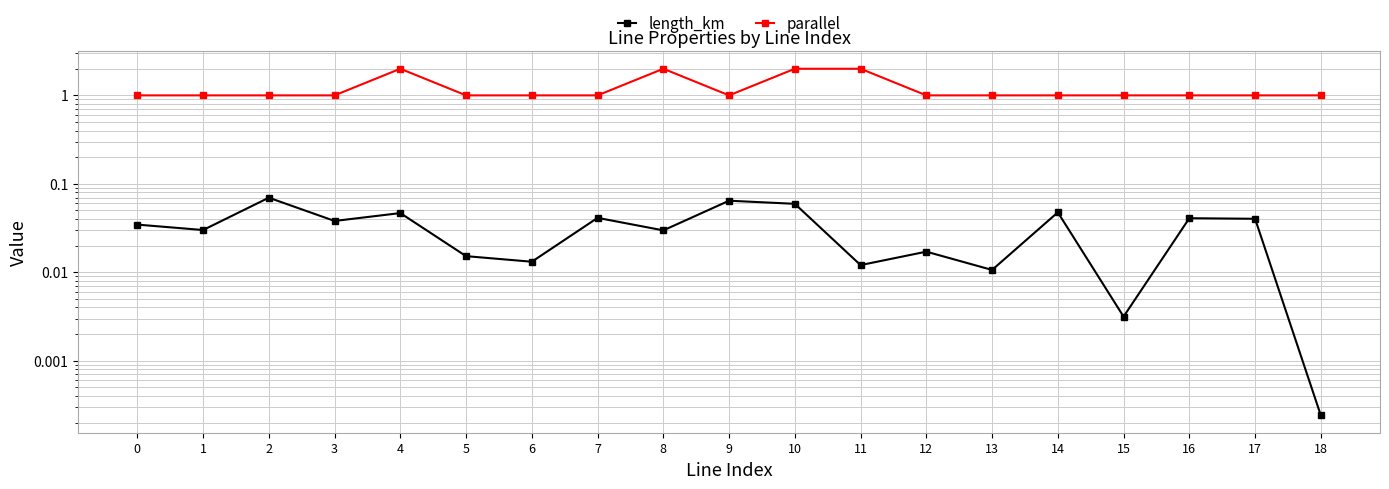

Where is the first local minimum for length_km?

1